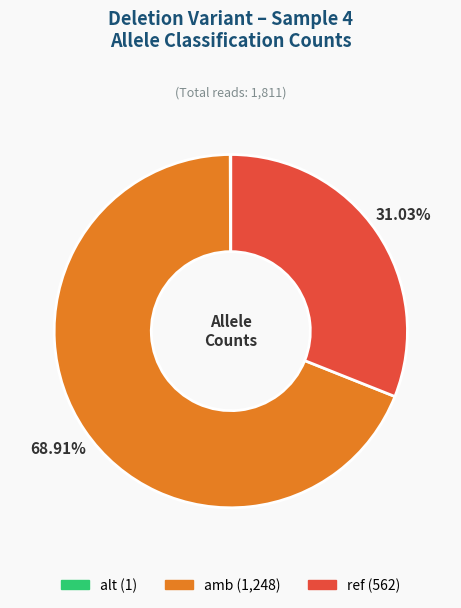

Between ref and amb, which is larger?

amb